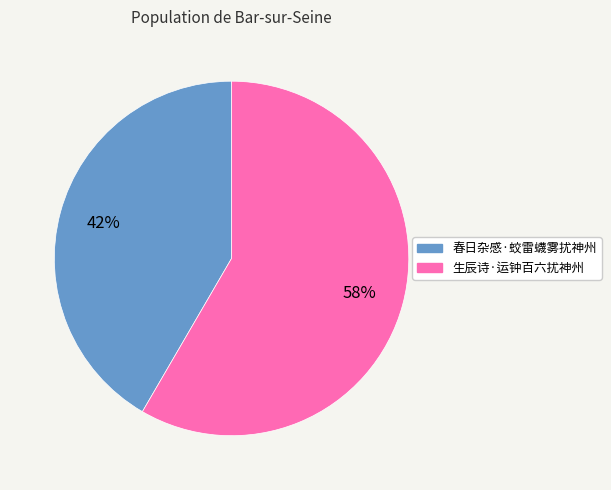

How many slices are in this pie chart?

2